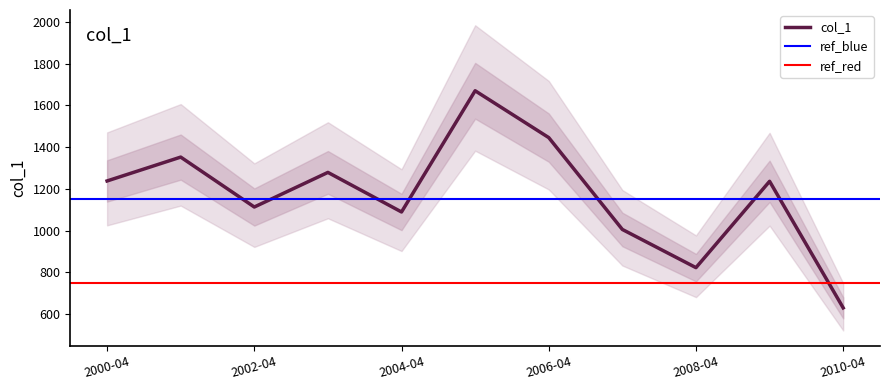

How many interior local peaks (higher than both neighbors) does the data have?

4